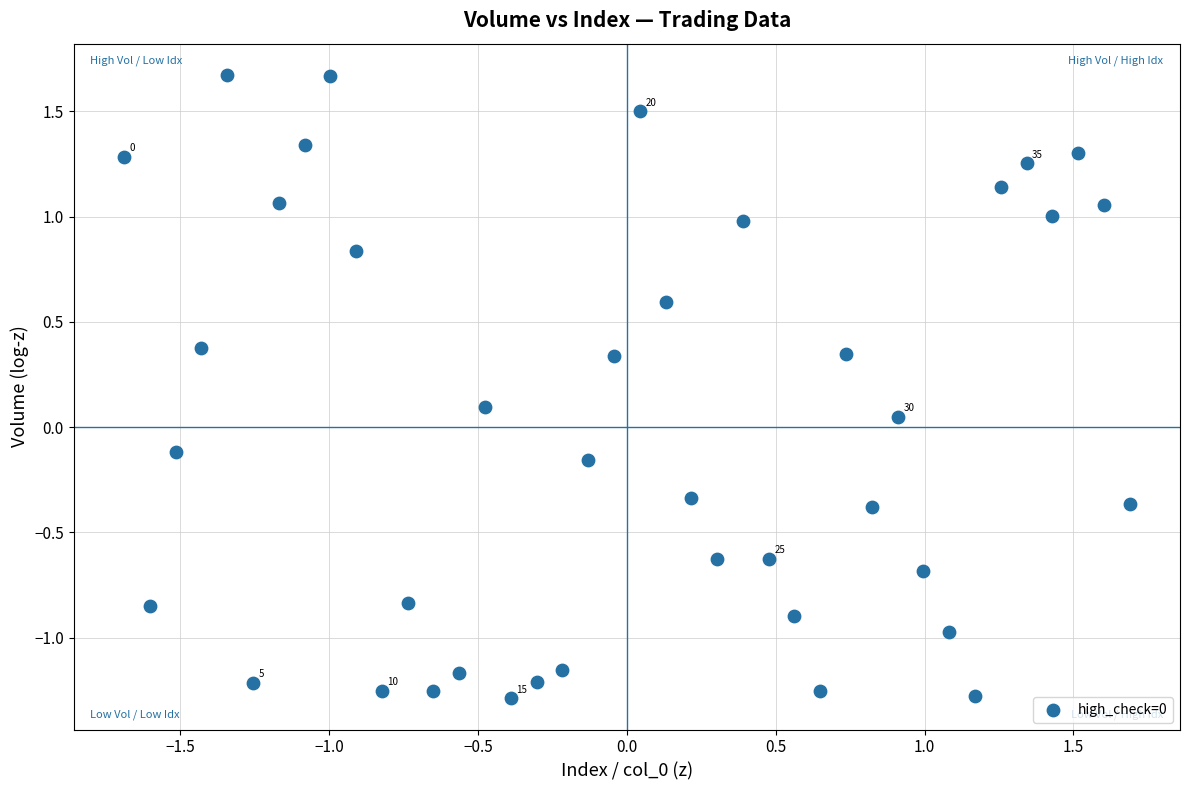

What is the range of X values (max minus min)?

3.4